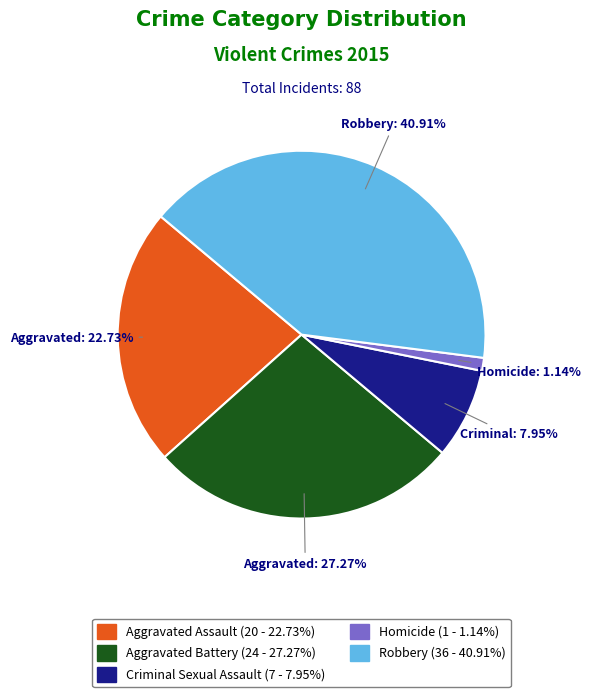

Which slice is the largest?

Robbery